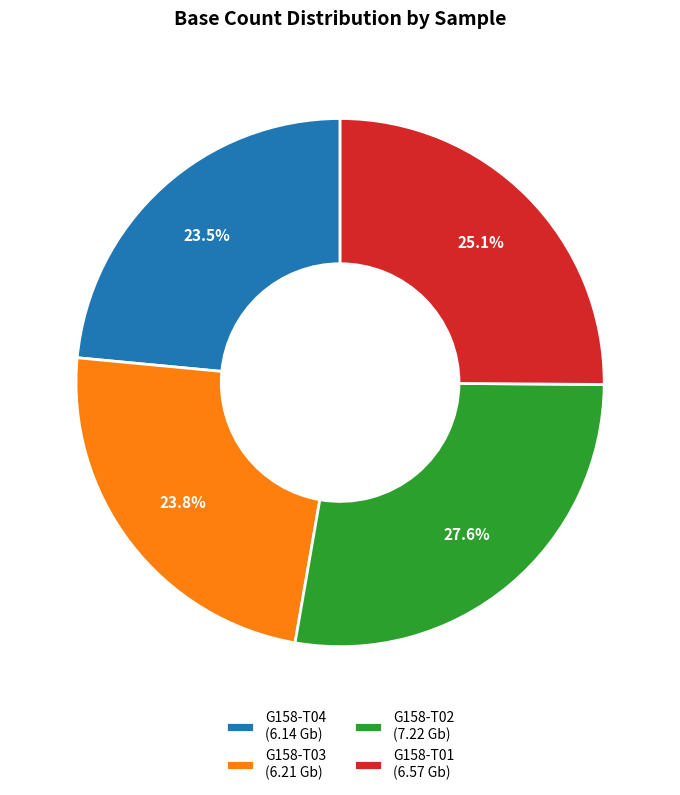

To the nearest percent, what percentage of the pie is G158-T02?

28%